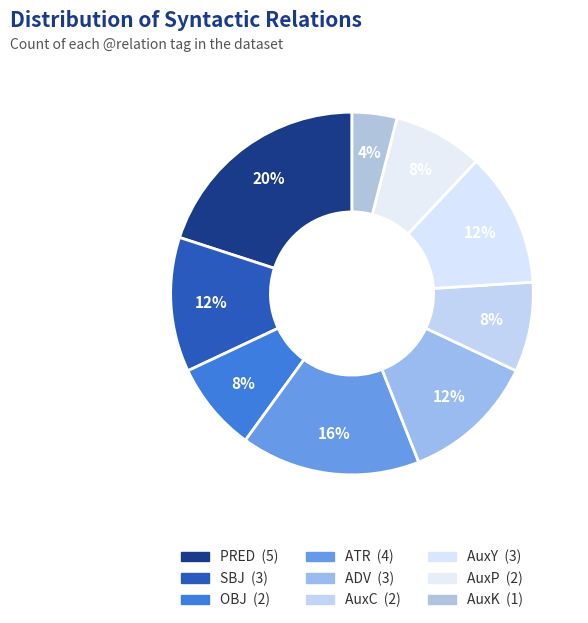

True or false: ADV accounts for 1% of the total.

False